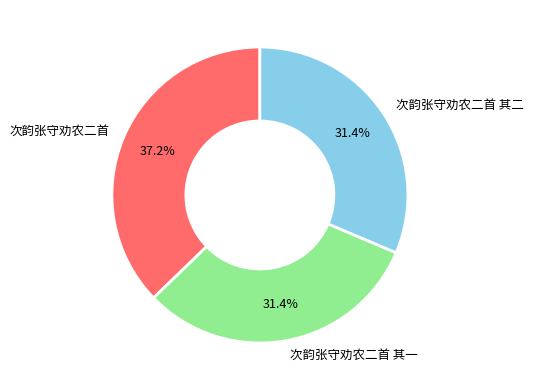

Does 次韵张守劝农二首 其一 represent more than half of the total?

No